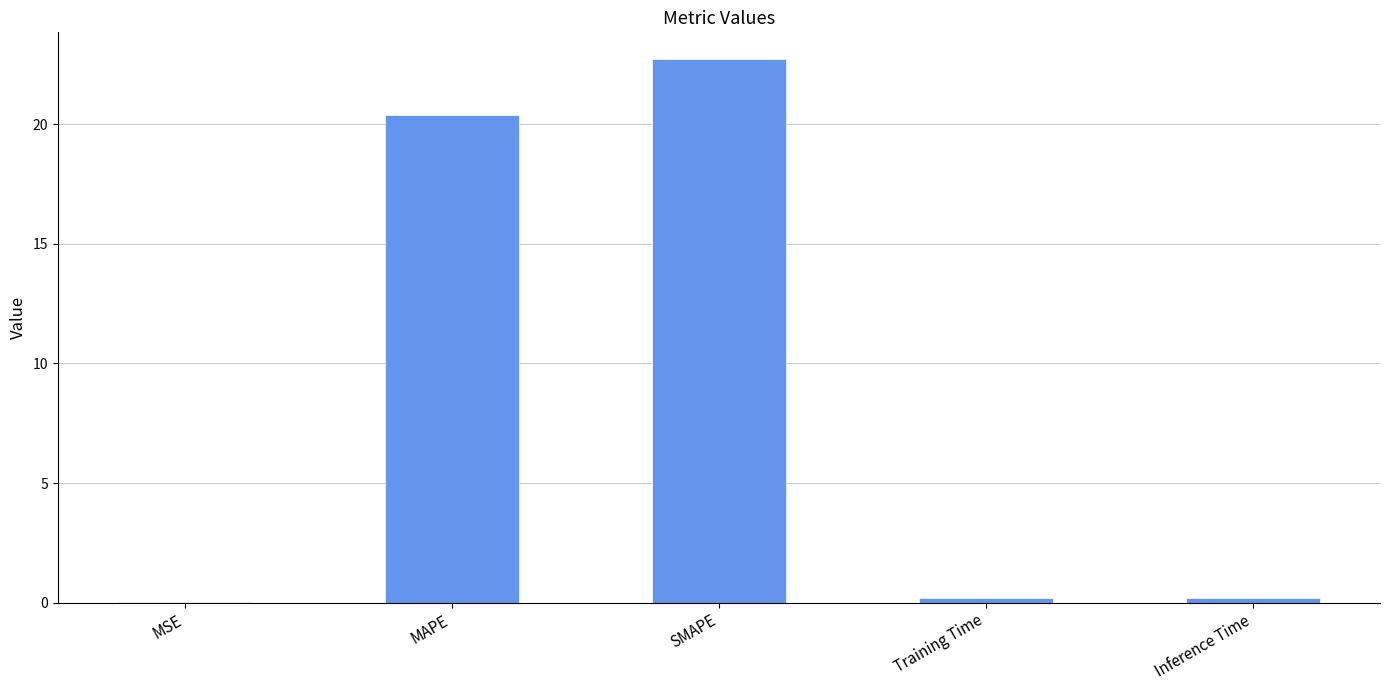

At which label is the value closest to 11?

MAPE